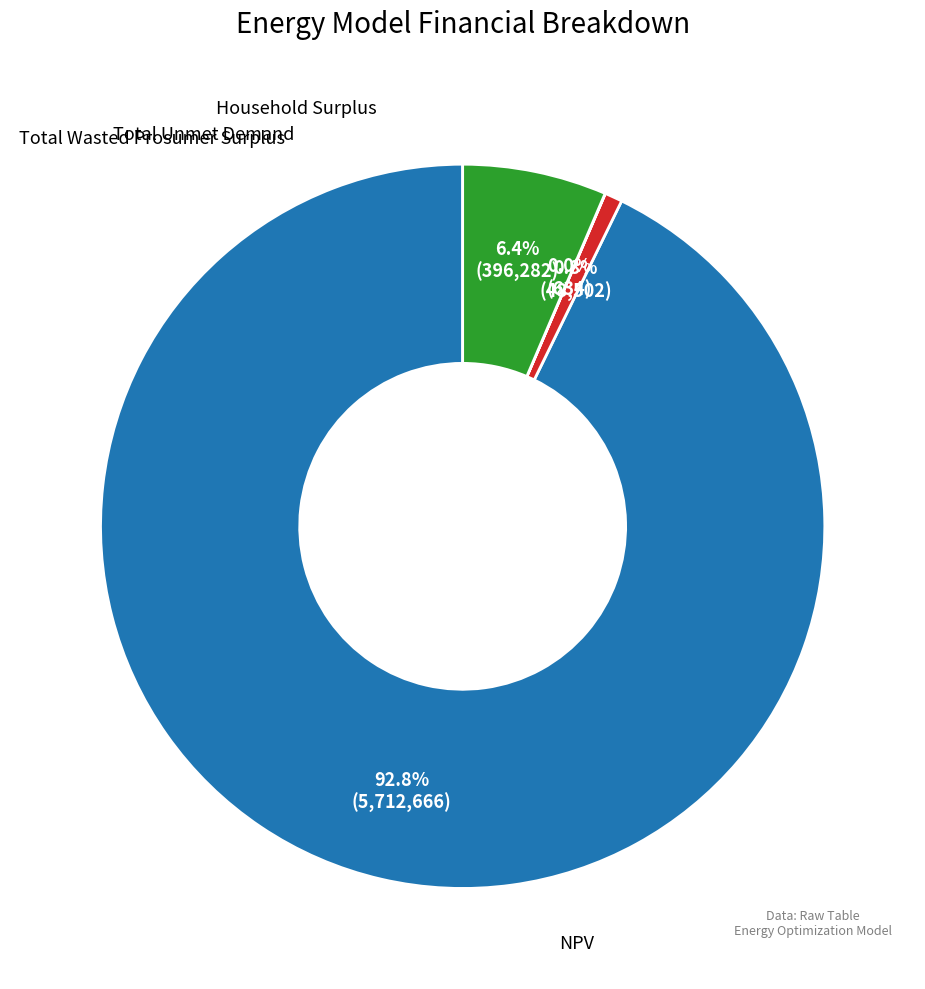

What is the total percentage of Total Wasted Prosumer Surplus and Total Unmet Demand?

0.8%